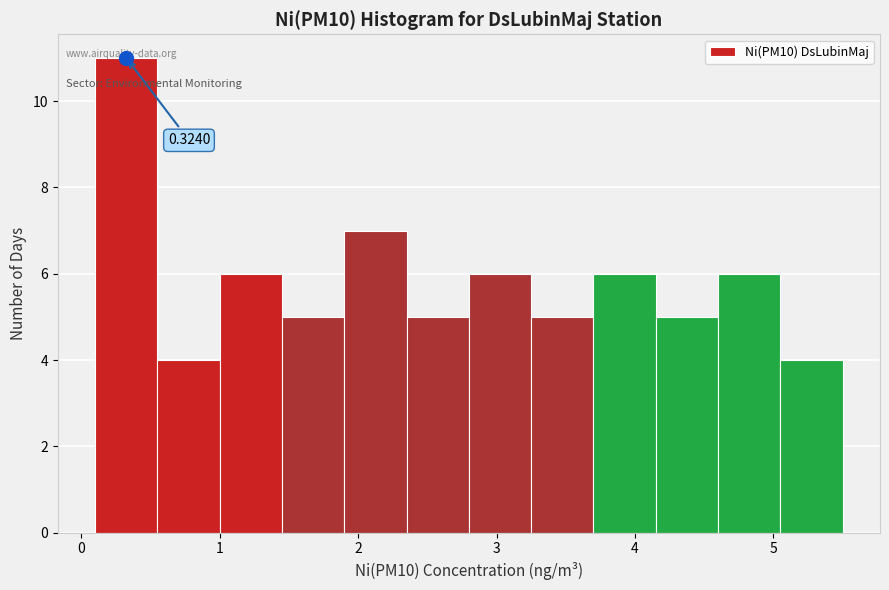

Which range on the x-axis has the tallest bar?

0.1 to 0.5